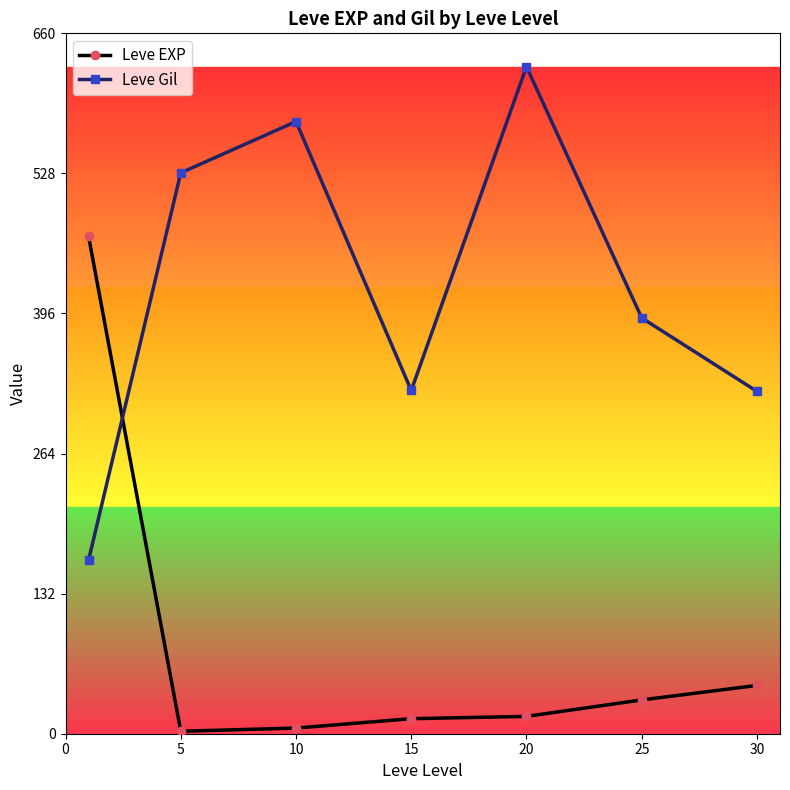

What is the difference between the maximum and minimum values in the Leve EXP series?

466.2